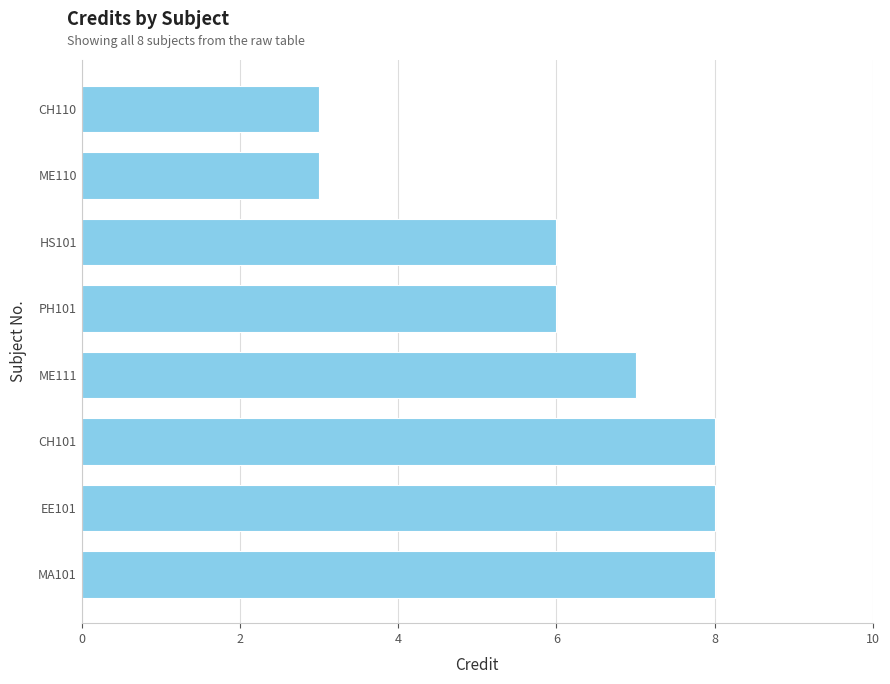

Reading bottom to top, transcribe all the data shown in this chart.

MA101=8	EE101=8	CH101=8	ME111=7	PH101=6	HS101=6	ME110=3	CH110=3